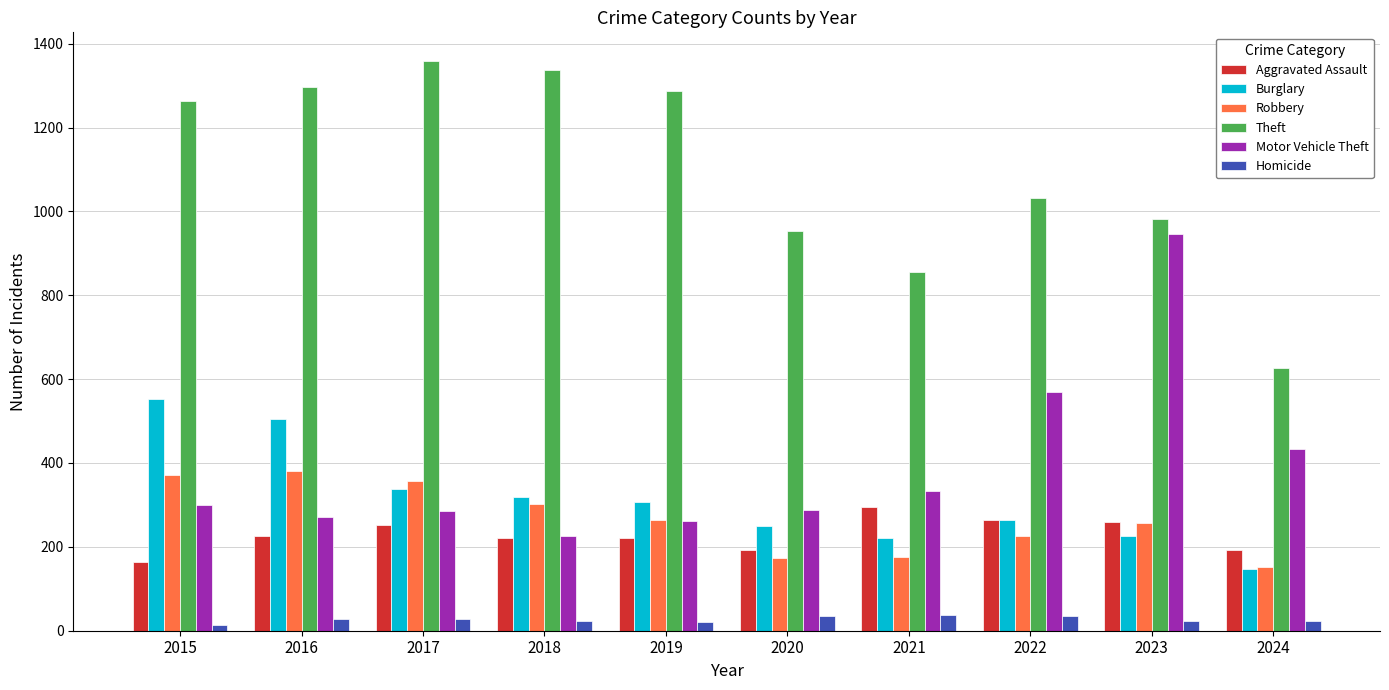

What is the total value across all series at 2022?

2390